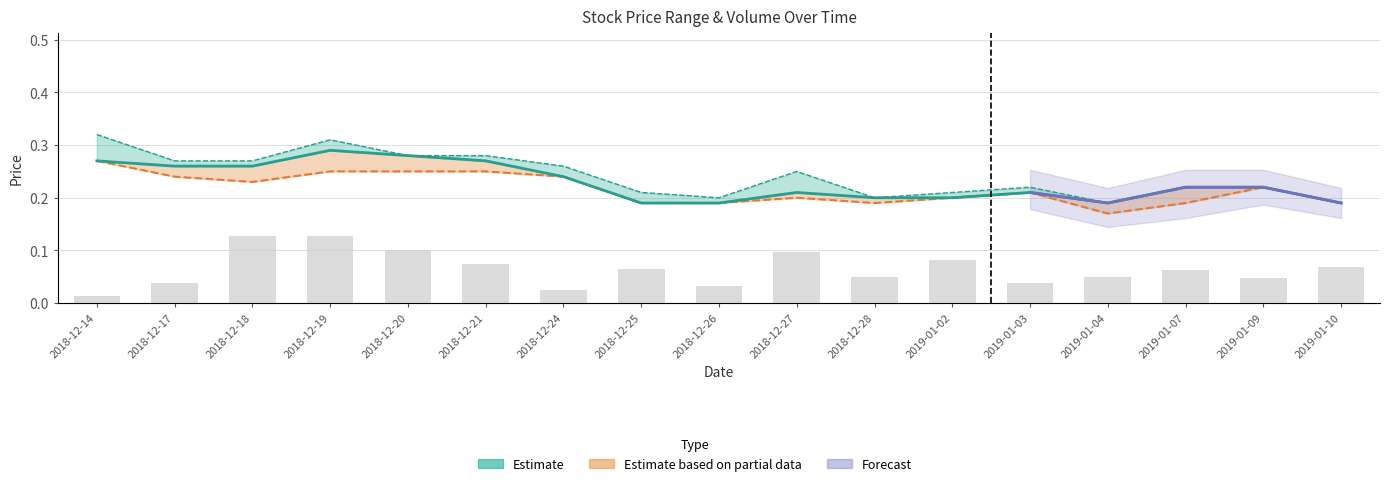

Rank the categories by value from highest to lowest.

2018-12-19, 2018-12-18, 2018-12-20, 2018-12-27, 2019-01-02, 2018-12-21, 2019-01-10, 2018-12-25, 2019-01-07, 2019-01-04, 2018-12-28, 2019-01-09, 2019-01-03, 2018-12-17, 2018-12-26, 2018-12-24, 2018-12-14